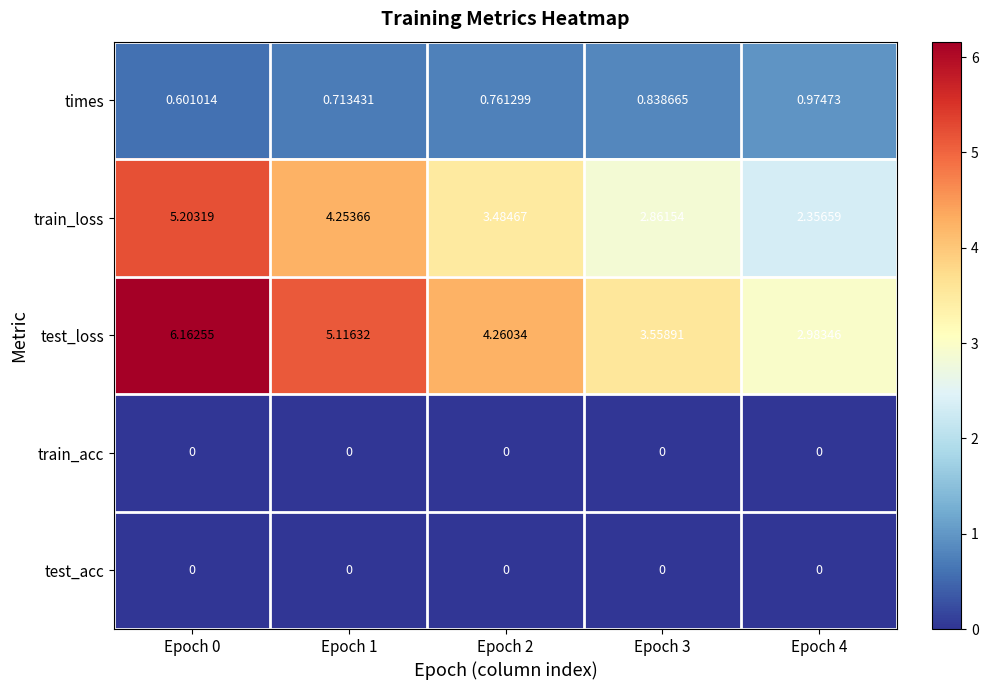

How many series are shown in this chart?

5